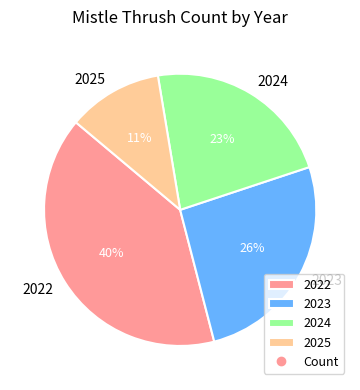

Is there a majority slice in this chart?

No